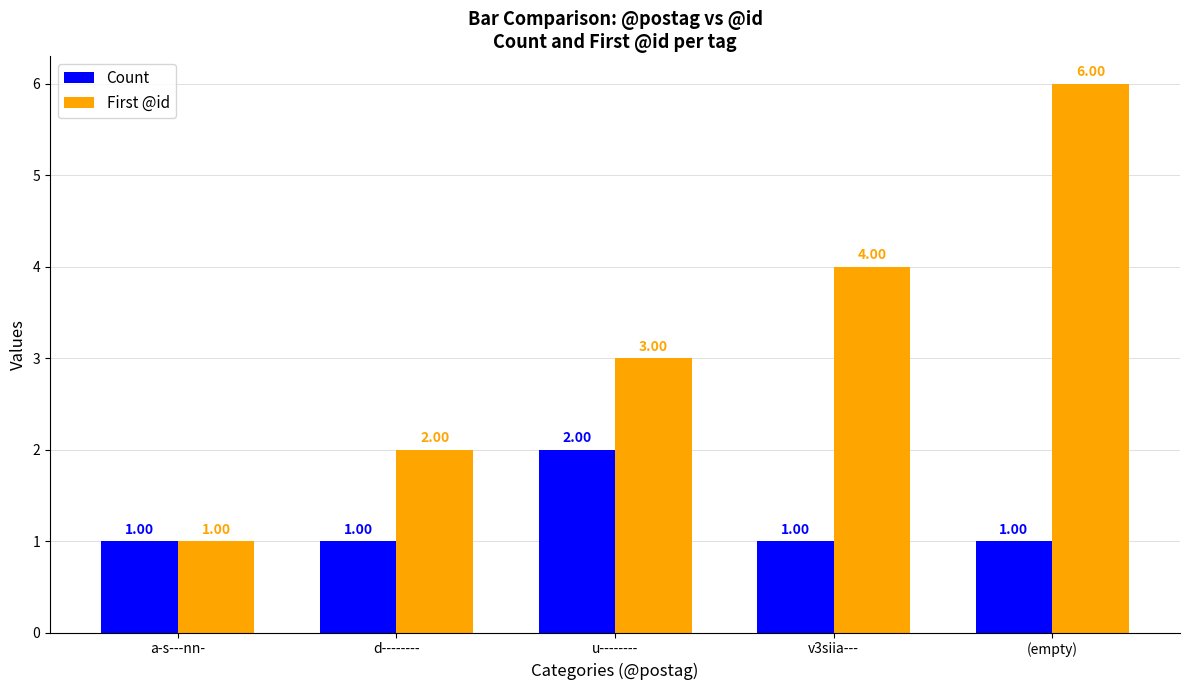

What is the label of the 2nd bar from the right?

v3siia---